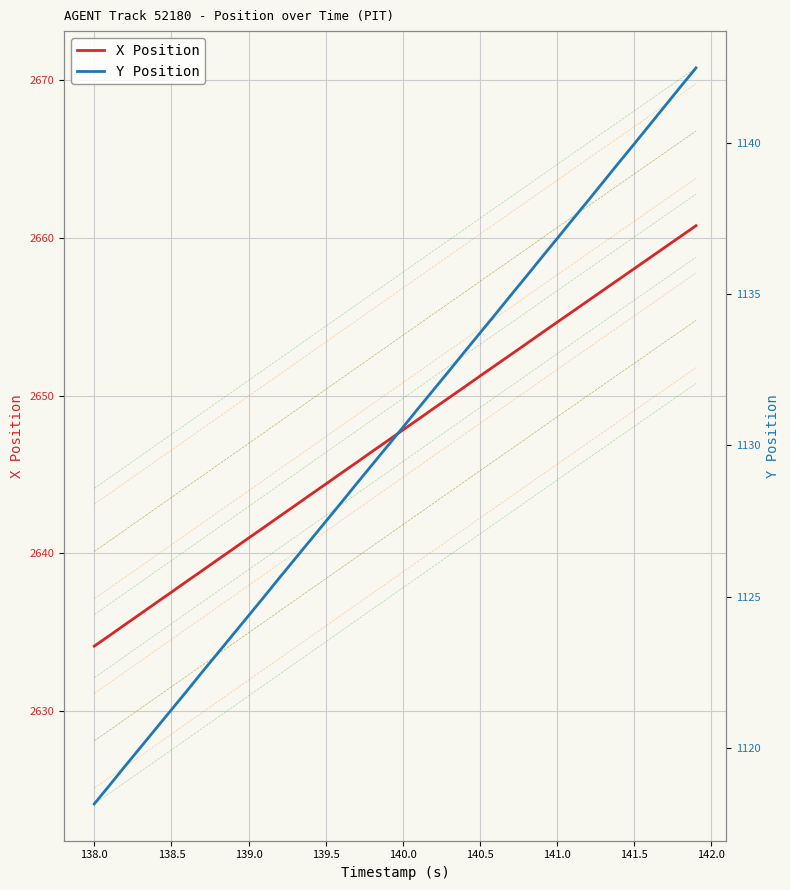

Which series has the largest range (max minus min)?

X Position